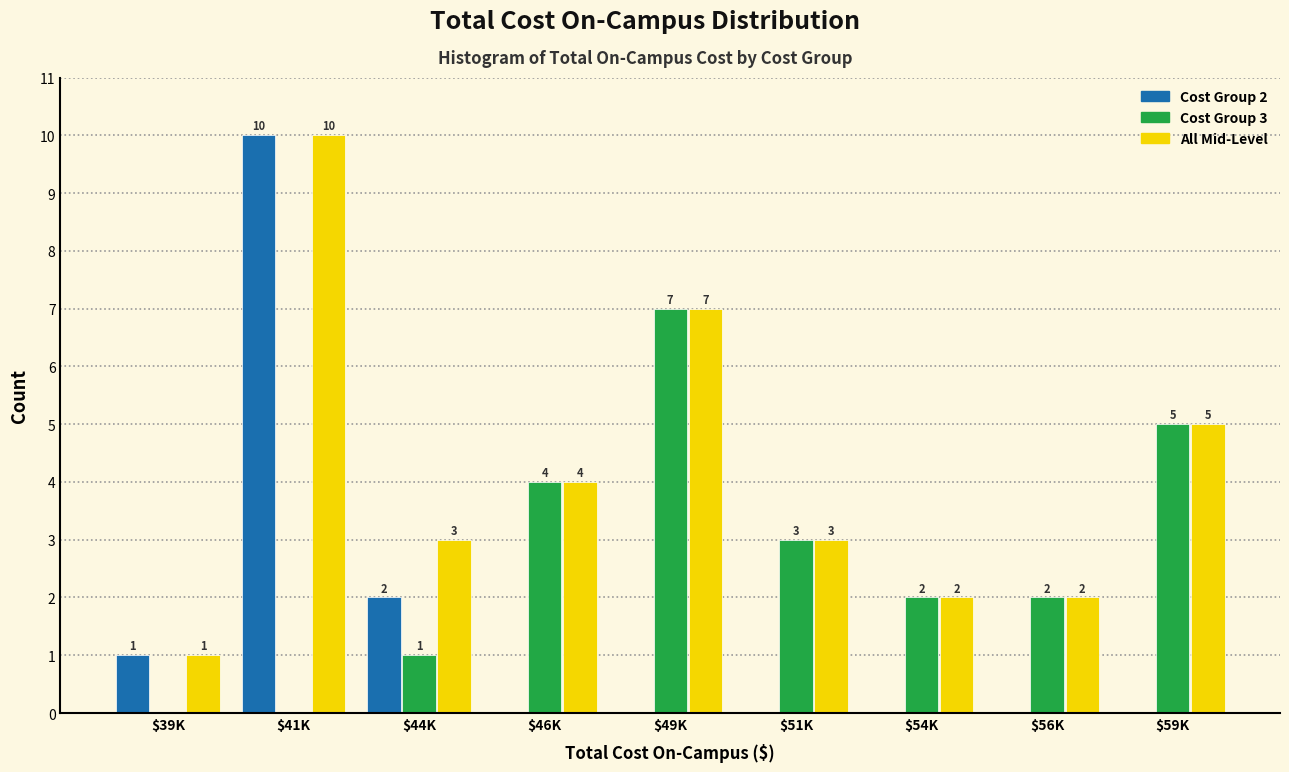

What is the greatest value displayed?

10